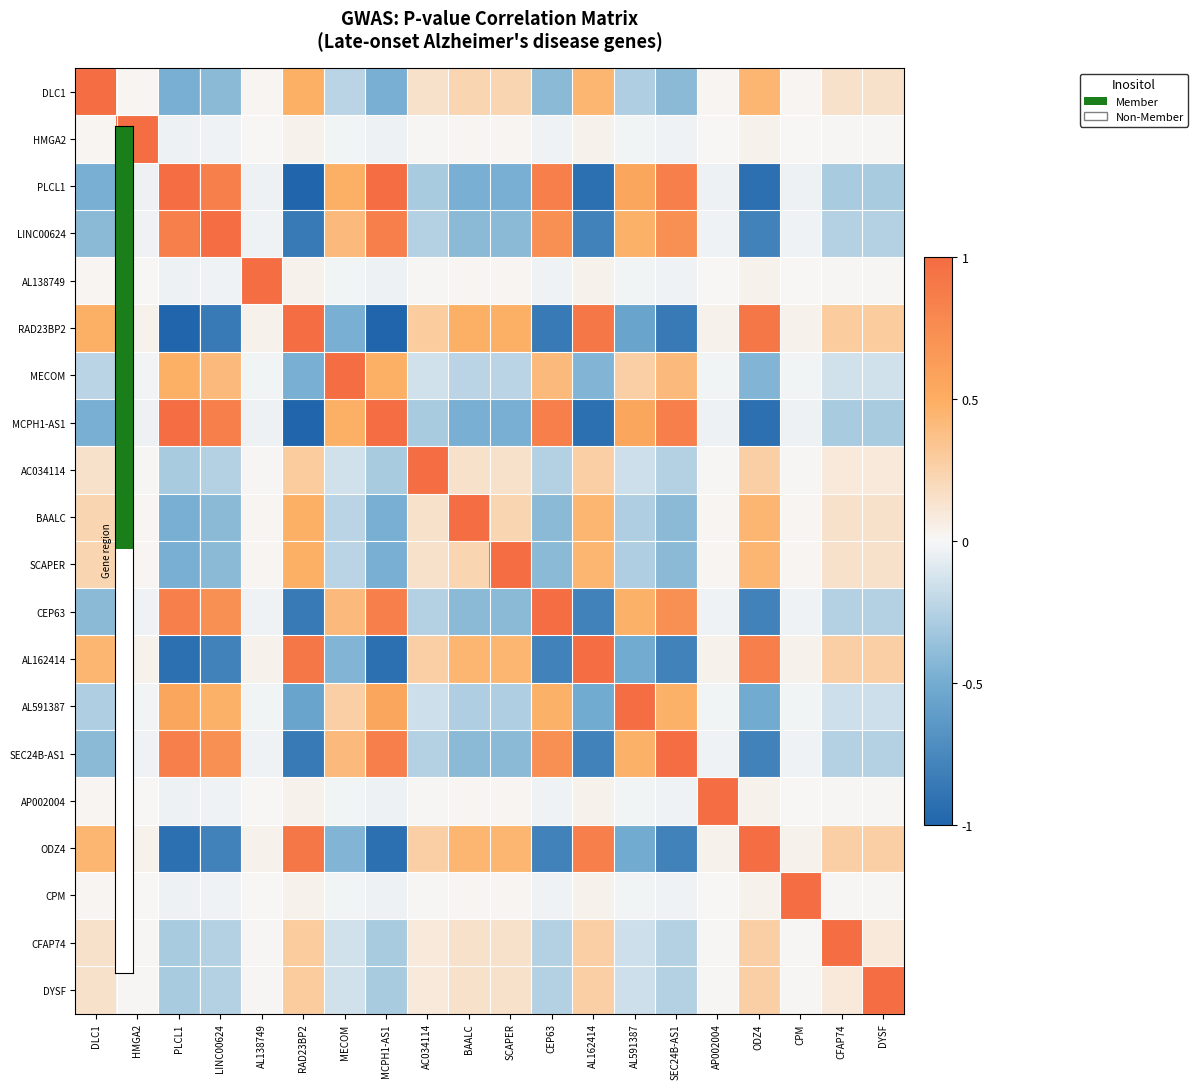

Which series has the largest range (max minus min)?

PLCL1